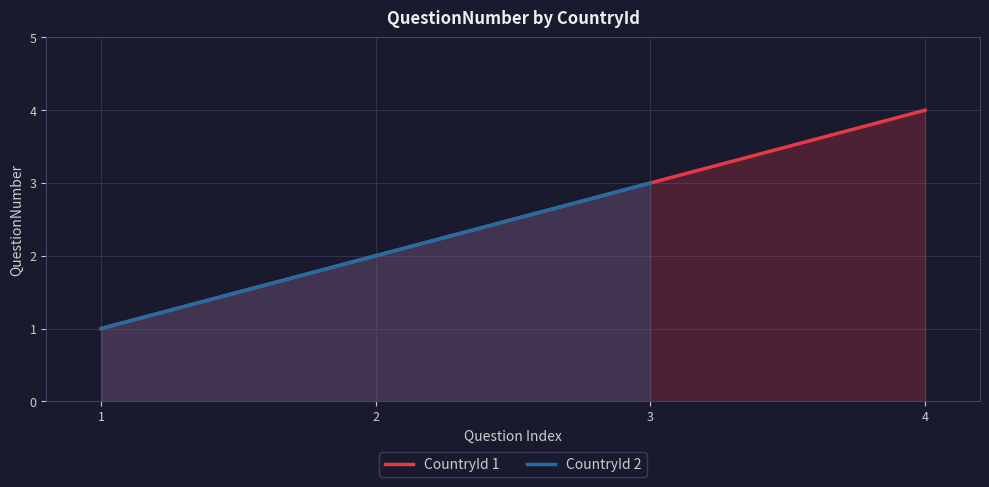

The CountryId 2 series shows 3 at 2. True or false?

False